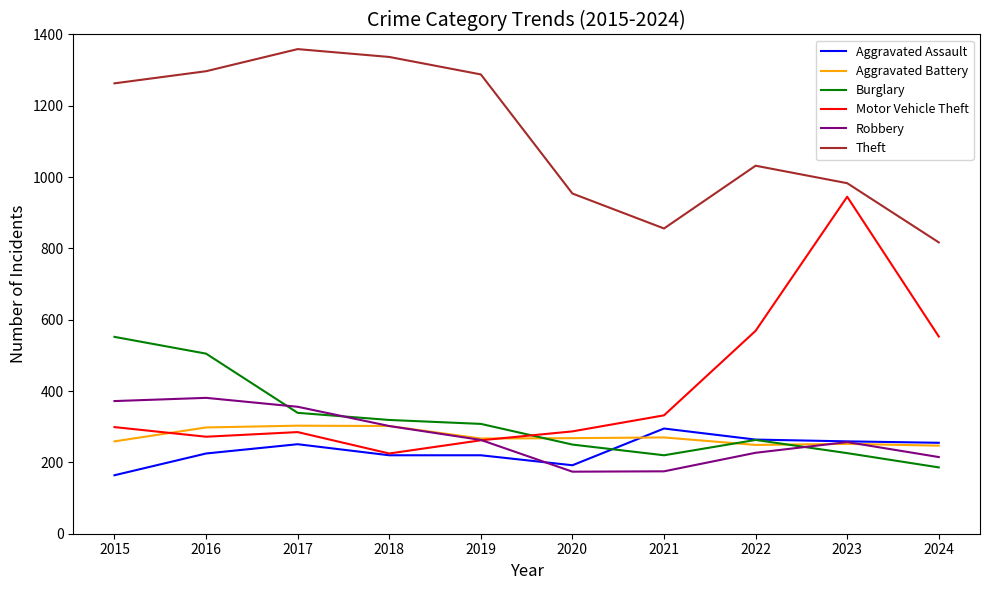

Is it true that Burglary equals 263 at 2022?

True